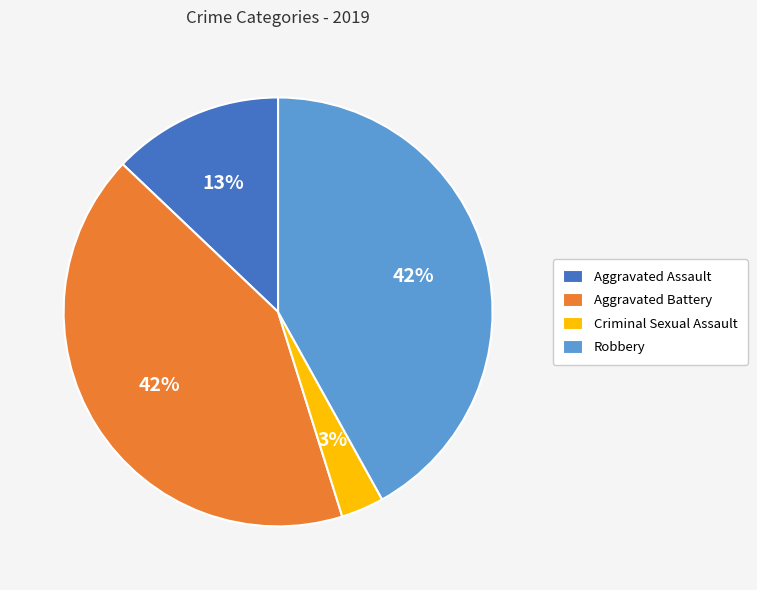

Does any single category account for the majority?

No